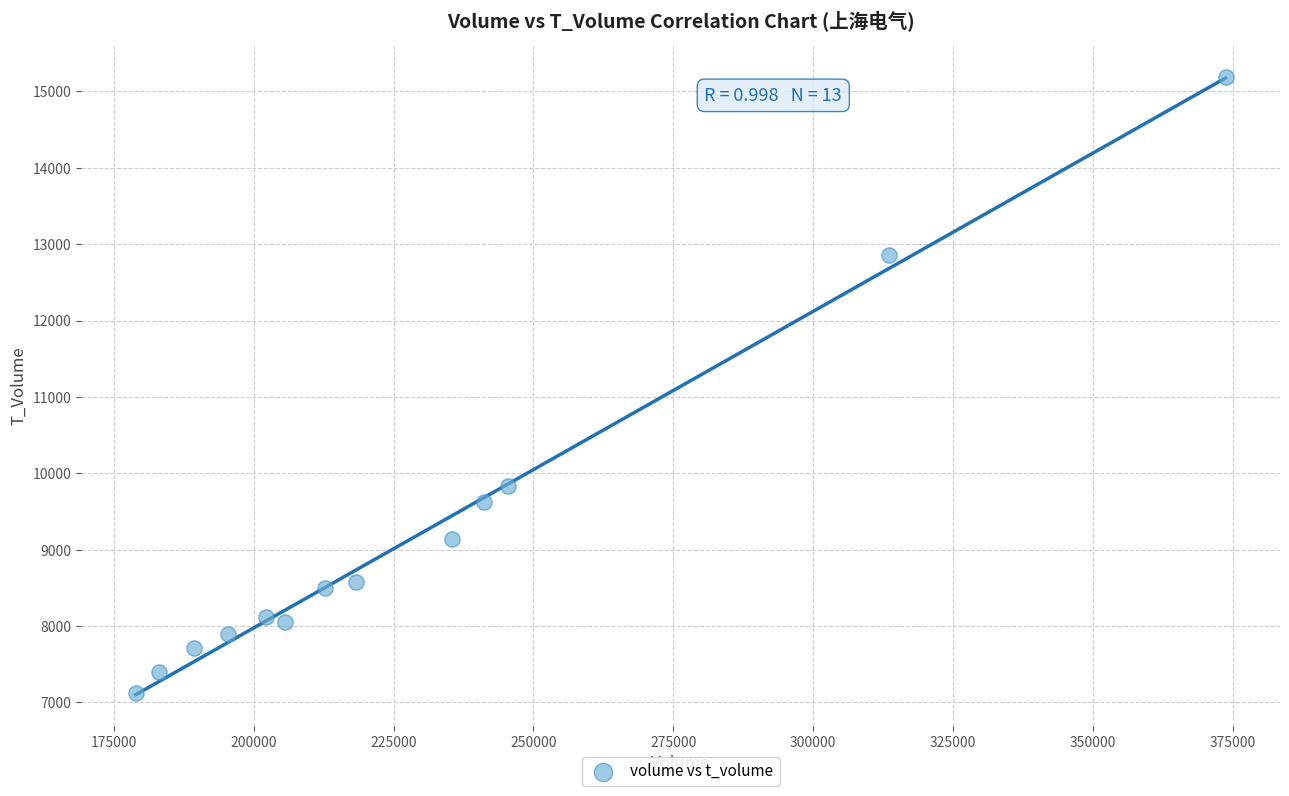

What Y value in the scatter plot is closest to 11158?

9834